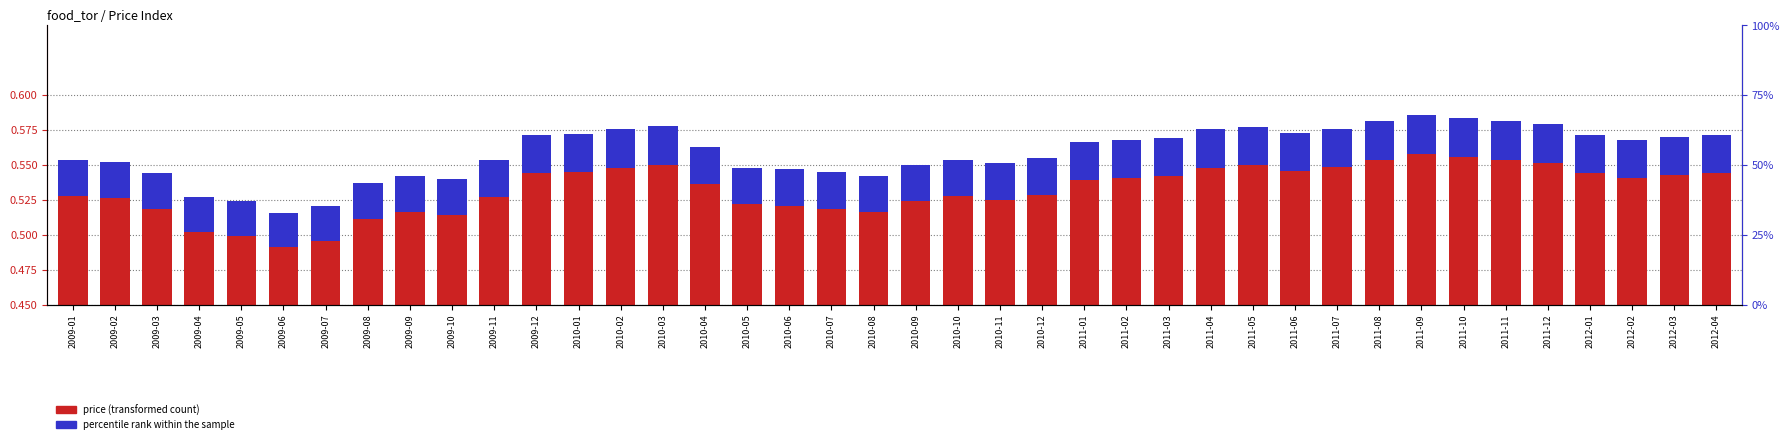

Reading left to right, extract all data points from this chart.

price: 0.1	0.1	0.1	0.1	0.0	0.0	0.0	0.1	0.1	0.1	0.1	0.1	0.1	0.1	0.1	0.1	0.1	0.1	0.1	0.1	0.1	0.1	0.1	0.1	0.1	0.1	0.1	0.1	0.1	0.1	0.1	0.1	0.1	0.1	0.1	0.1	0.1	0.1	0.1	0.1
percentile rank within sample: 0.0	0.0	0.0	0.0	0.0	0.0	0.0	0.0	0.0	0.0	0.0	0.0	0.0	0.0	0.0	0.0	0.0	0.0	0.0	0.0	0.0	0.0	0.0	0.0	0.0	0.0	0.0	0.0	0.0	0.0	0.0	0.0	0.0	0.0	0.0	0.0	0.0	0.0	0.0	0.0